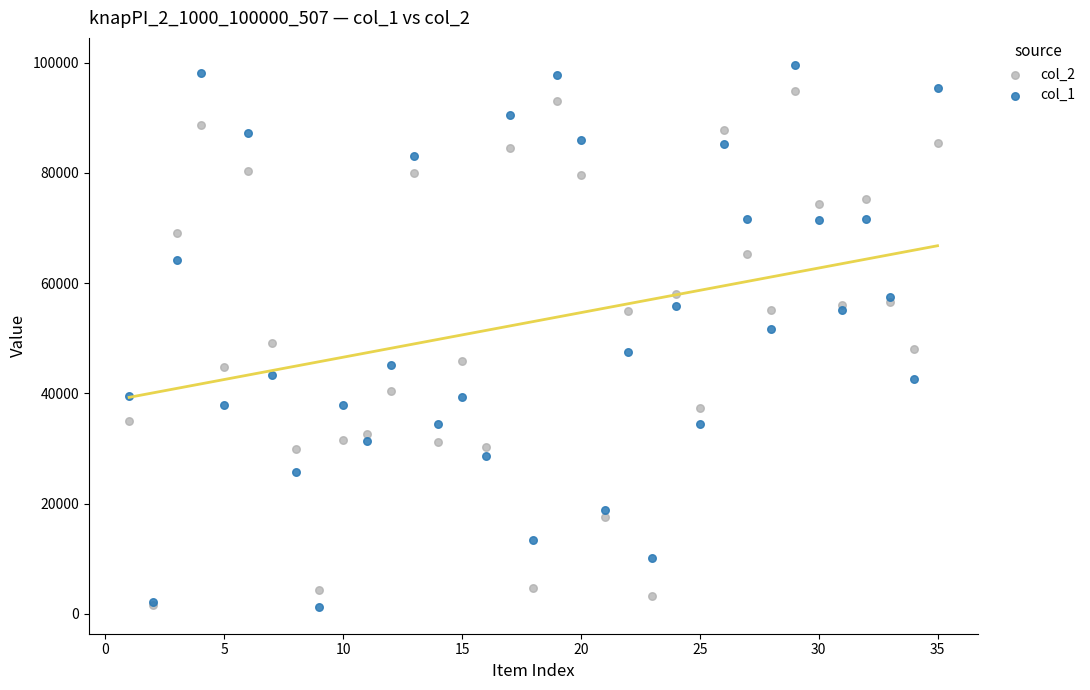

Which series has the largest Y range (max minus min)?

col_1